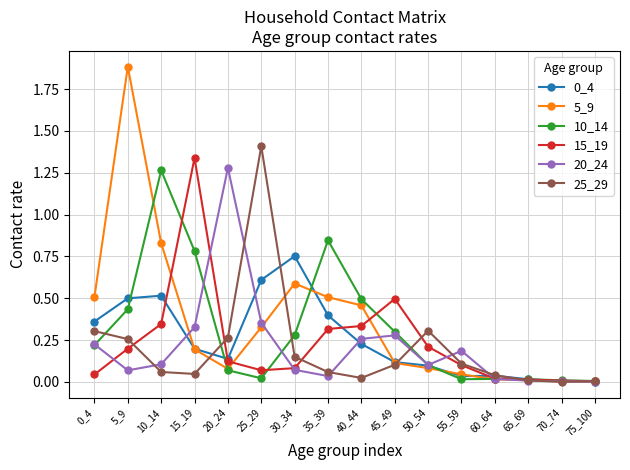

Which series has the largest total across all categories?

5_9